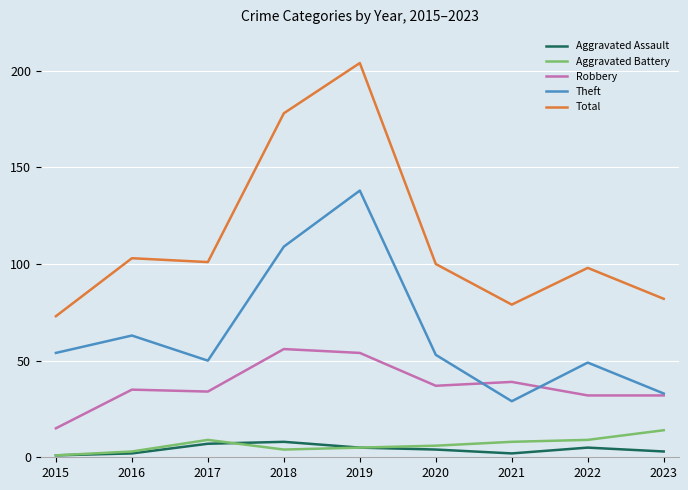

In Theft, how many points are higher than both neighbors (excluding endpoints)?

3